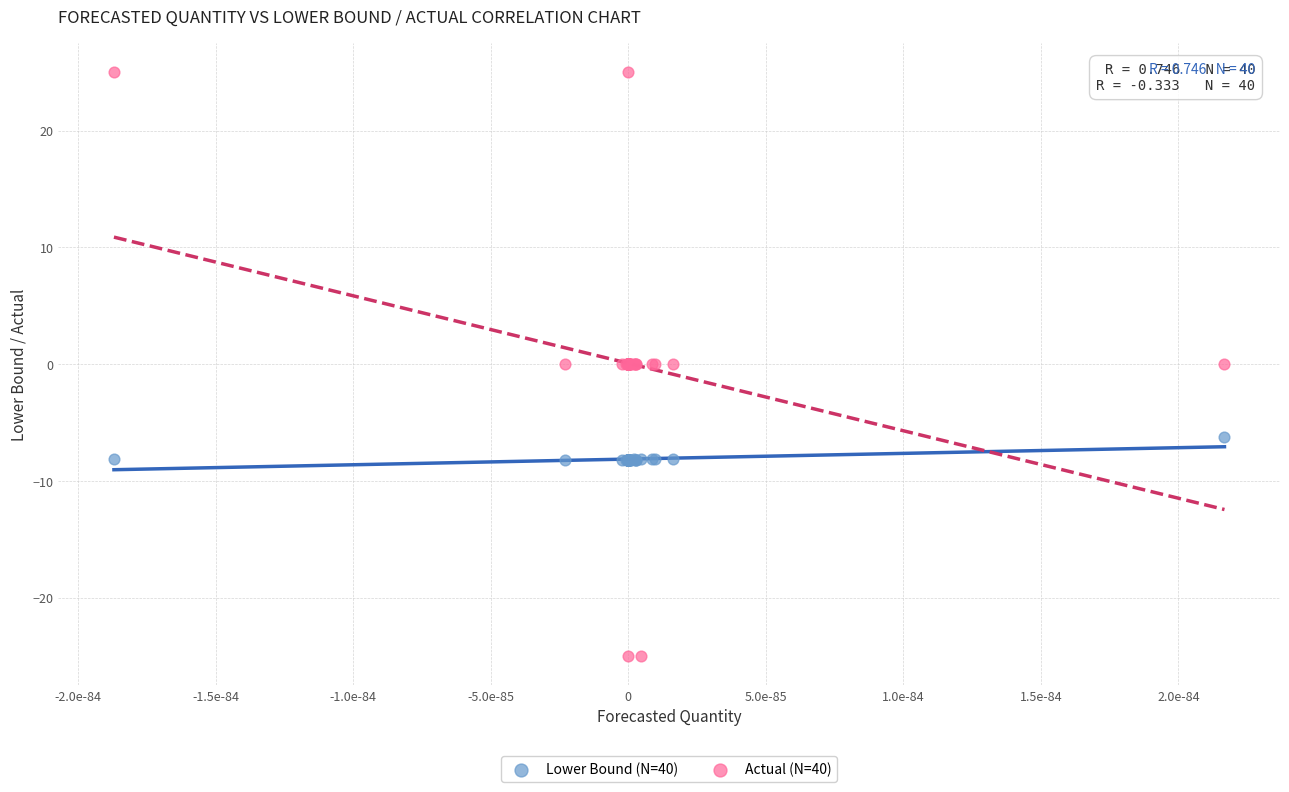

What are all the series names shown in the legend?

Lower Bound (N=40), Actual (N=40)